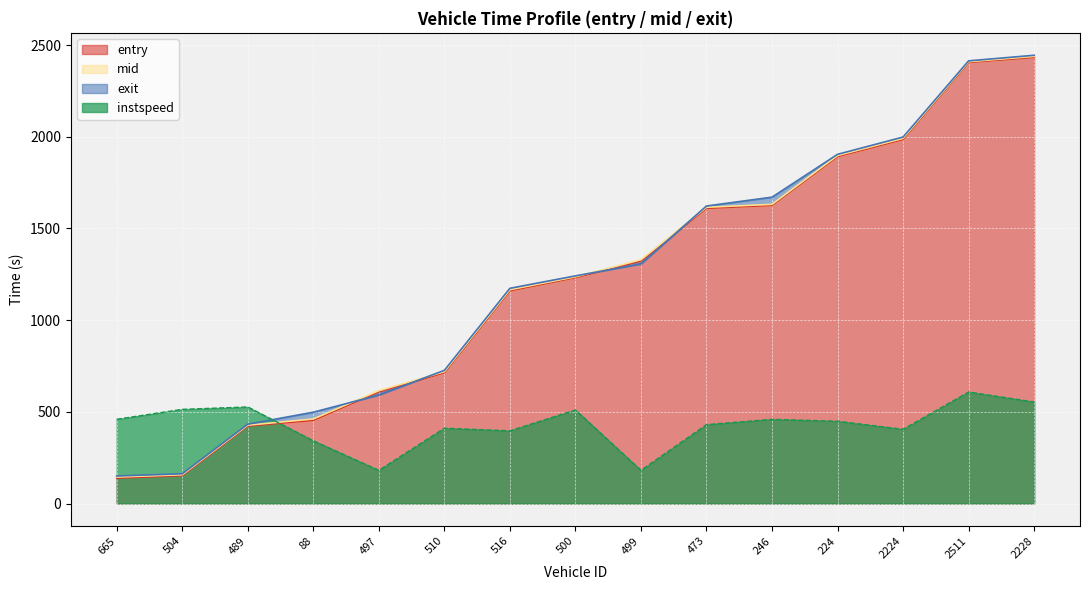

At how many categories does at least one series exceed 380?

15